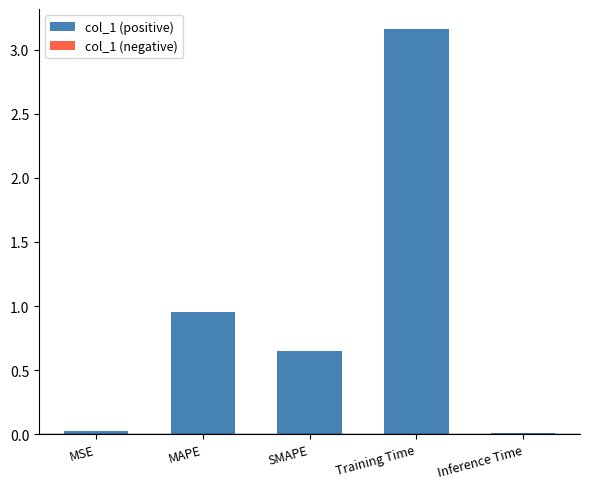

Where is the data nearest to the value 1?

MAPE